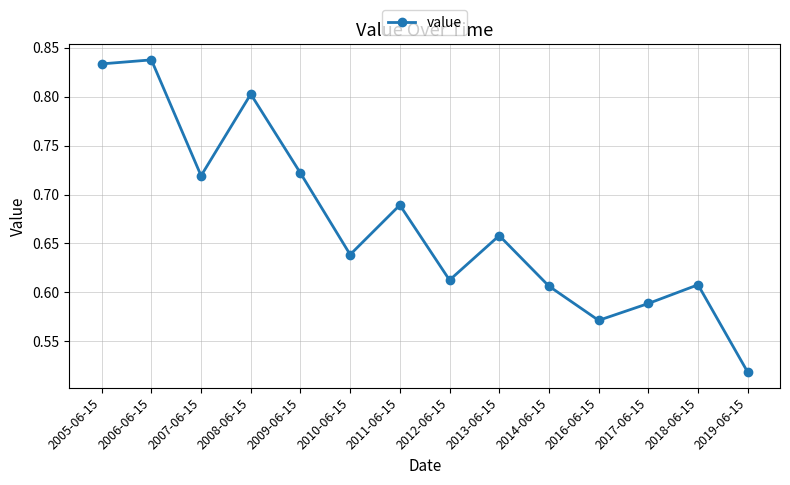

What position from the left is 2018-06-15?

13